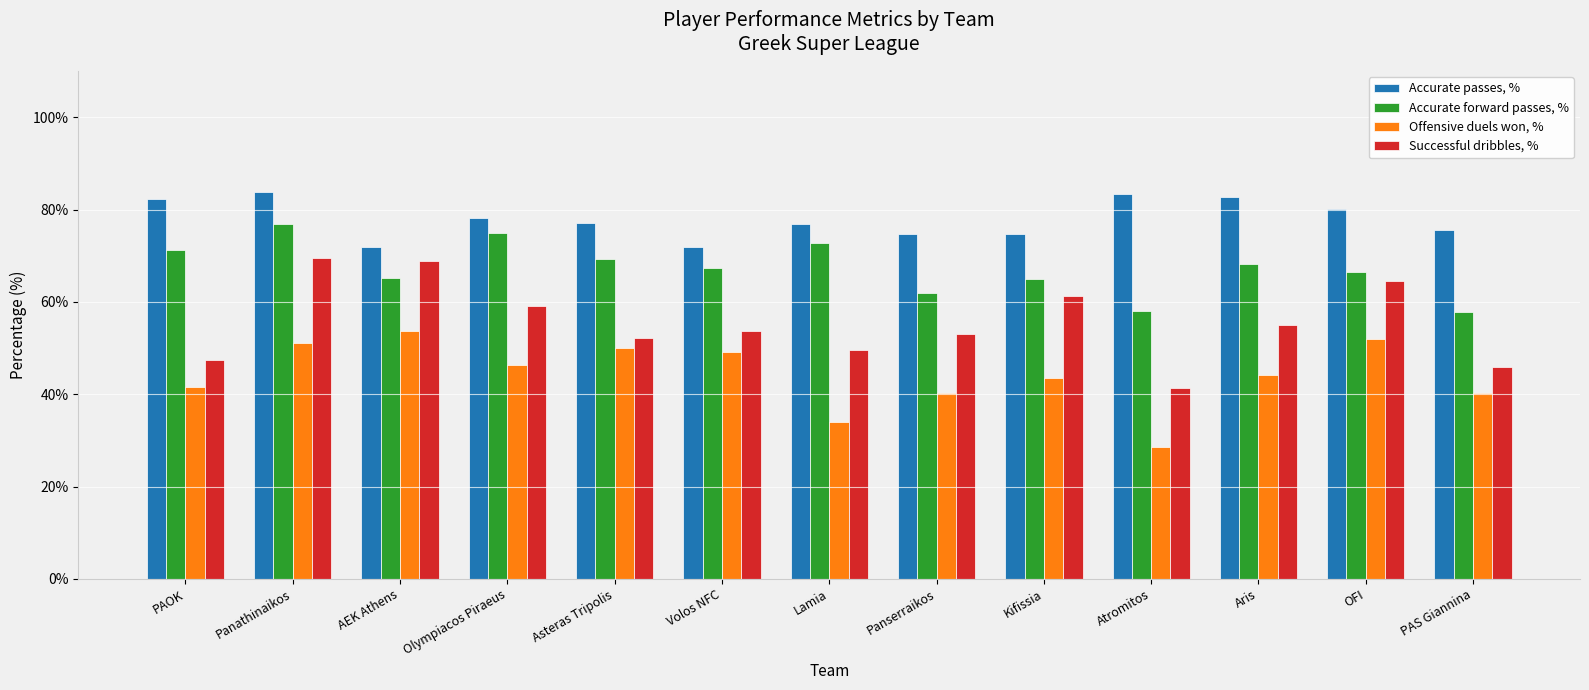

Which series has the widest spread of values?

Successful dribbles, %